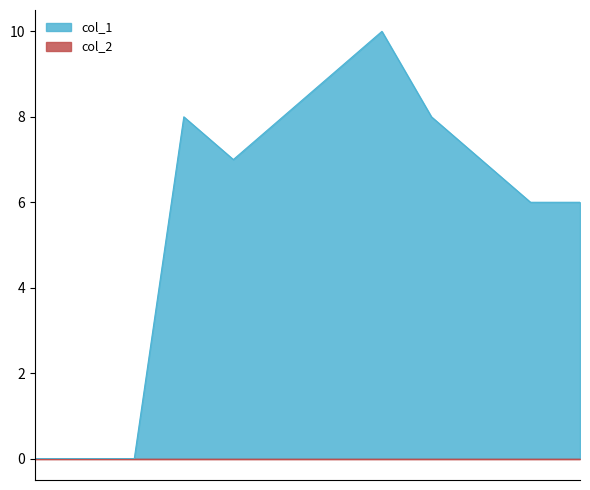

What is the difference between the values at 1408986668 and 1399931333?

8